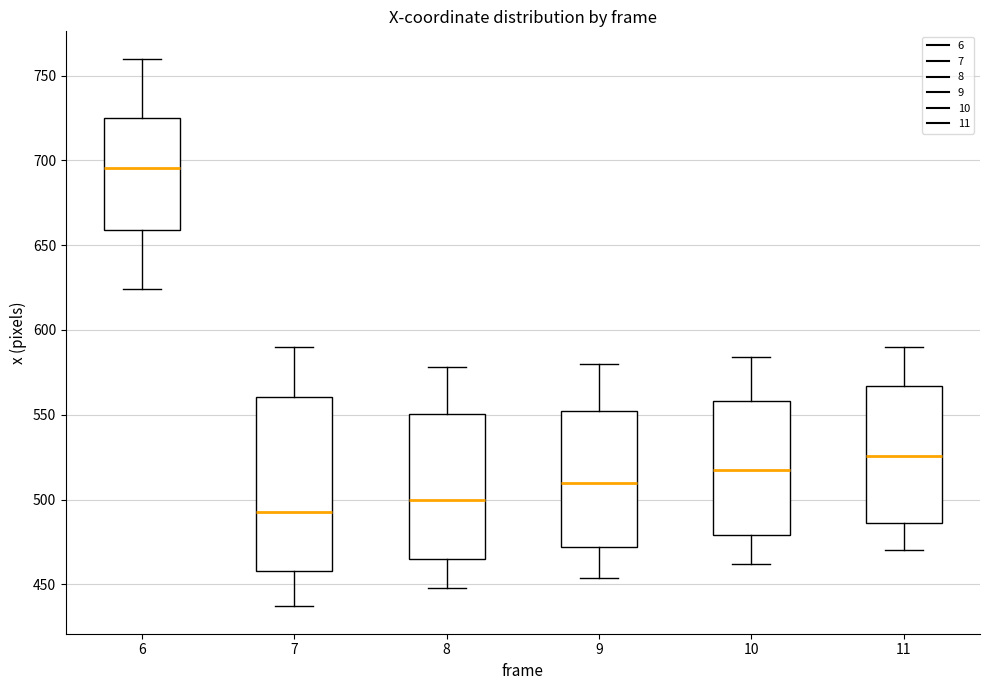

Which box has the highest median line?

6